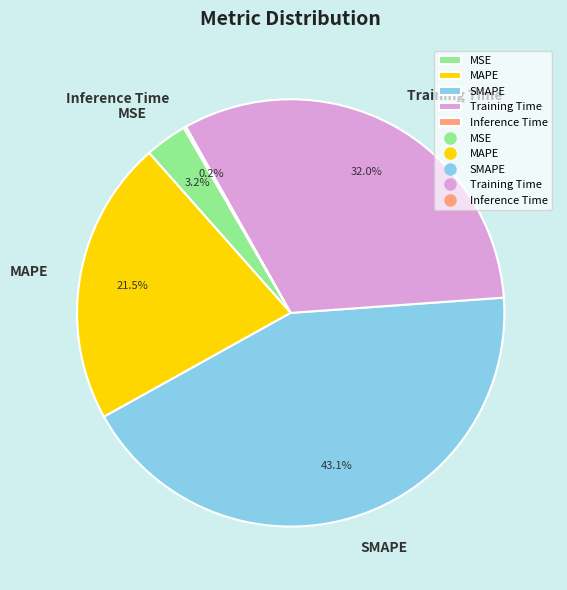

Does any single category account for the majority?

No